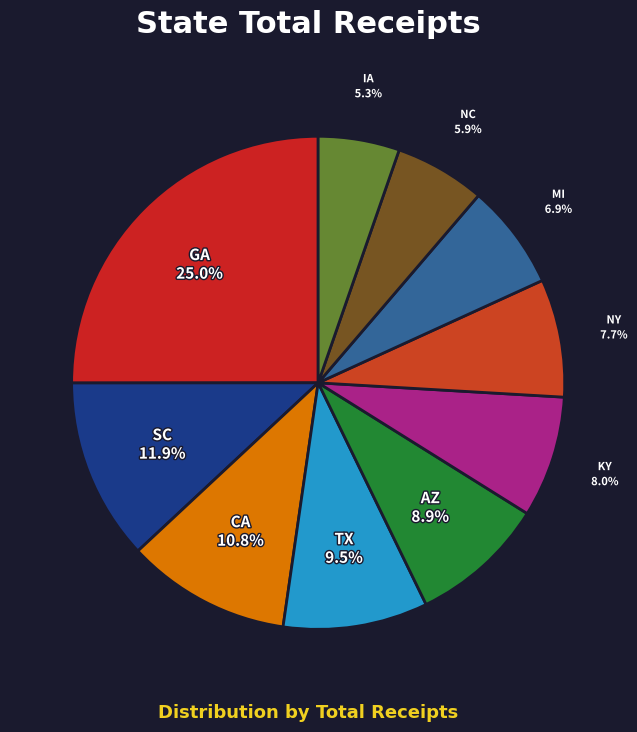

To the nearest percent, what is the average slice percentage?

10%